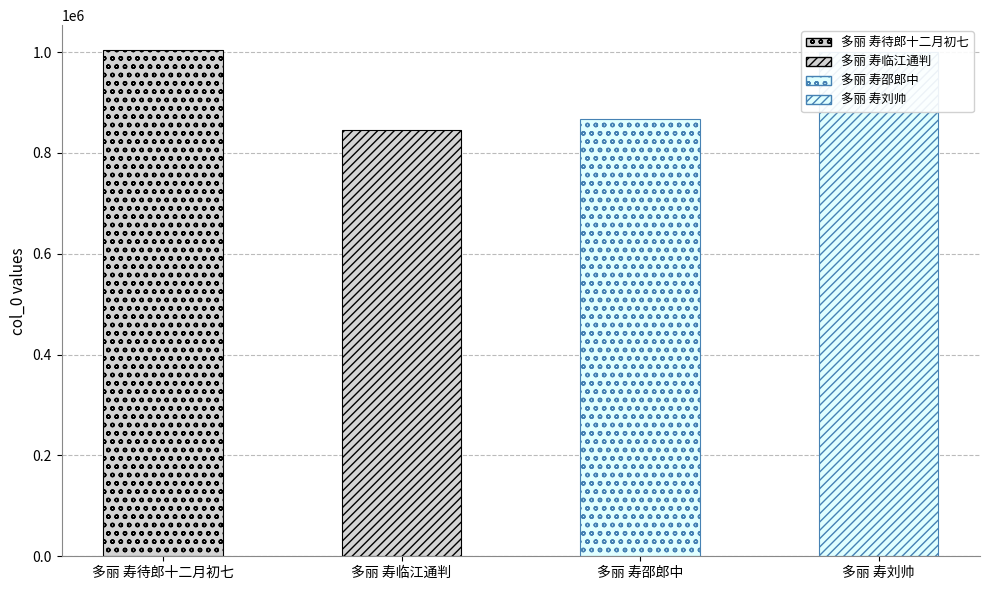

Rank the categories by value from highest to lowest.

多丽 寿待郎十二月初七, 多丽 寿刘帅, 多丽 寿邵郎中, 多丽 寿临江通判